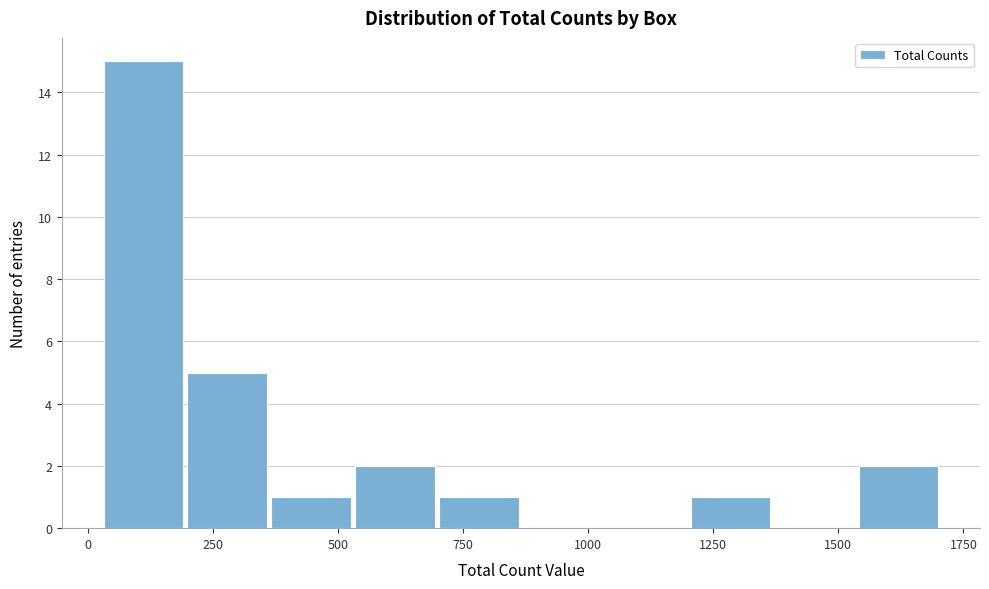

Read against the x-axis, roughly where is the centre of the tallest bar?

100